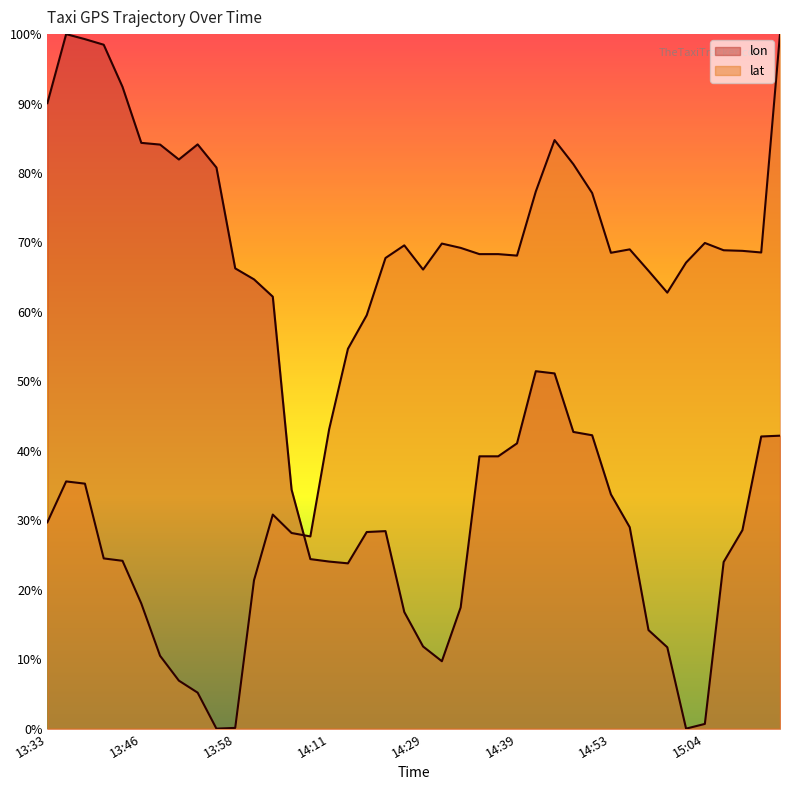

What is the average value of the lon series?

0.5